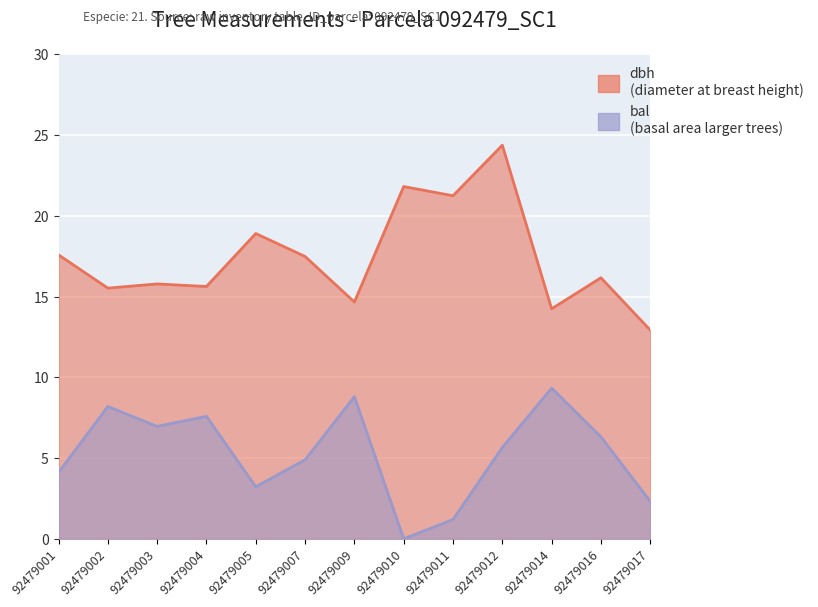

True or false: dbh and bal intersect in this chart.

False